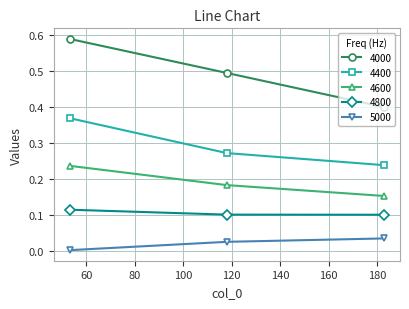

Which series has the largest total across all categories?

4000